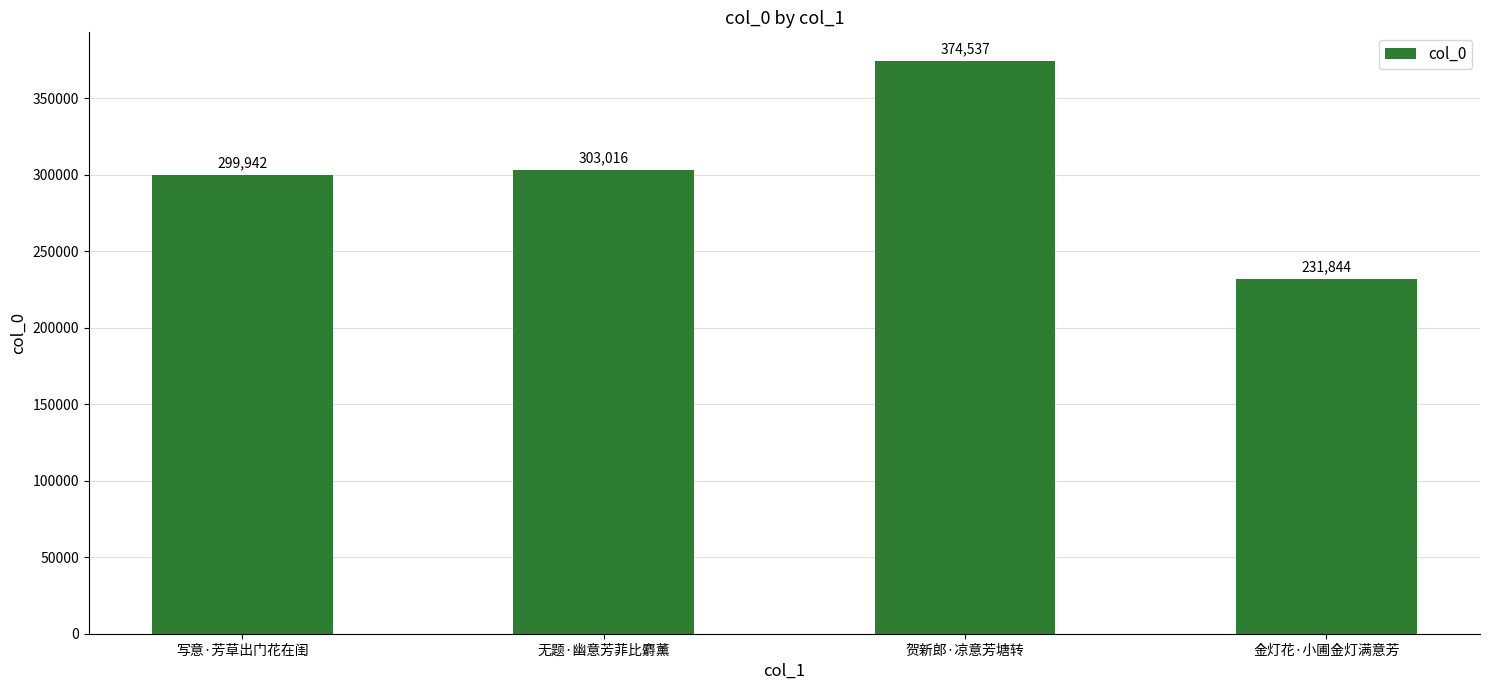

Which has a higher value, 无题·幽意芳菲比麝薰 or 贺新郎·凉意芳塘转?

贺新郎·凉意芳塘转